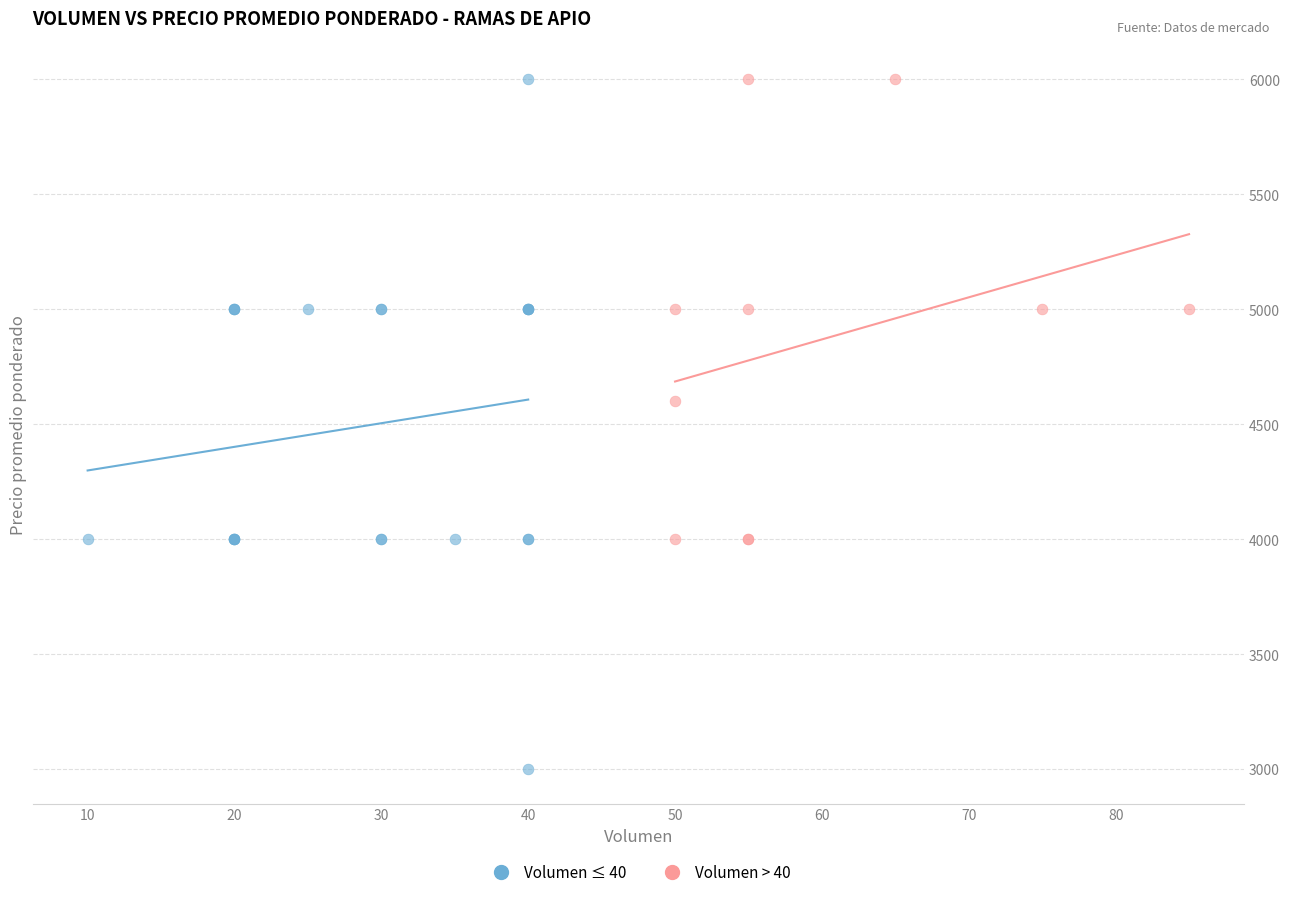

Which series contains the lowest Y value?

Volumen ≤ 40